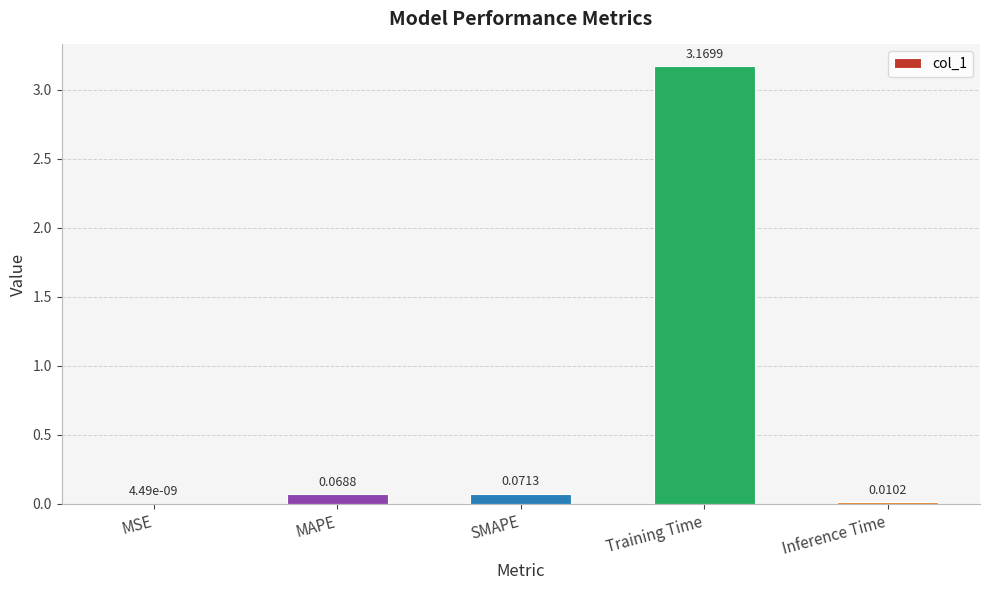

Which has a higher value, SMAPE or MSE?

SMAPE